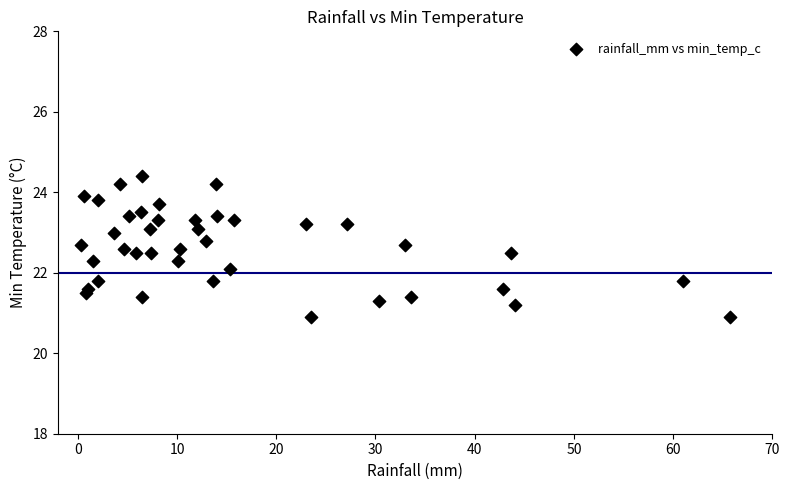

What is the range of Y values (max minus min)?

3.5